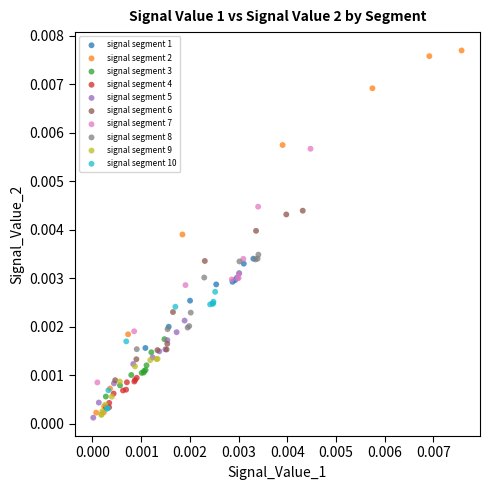

Which series contains the highest Y value?

signal segment 2